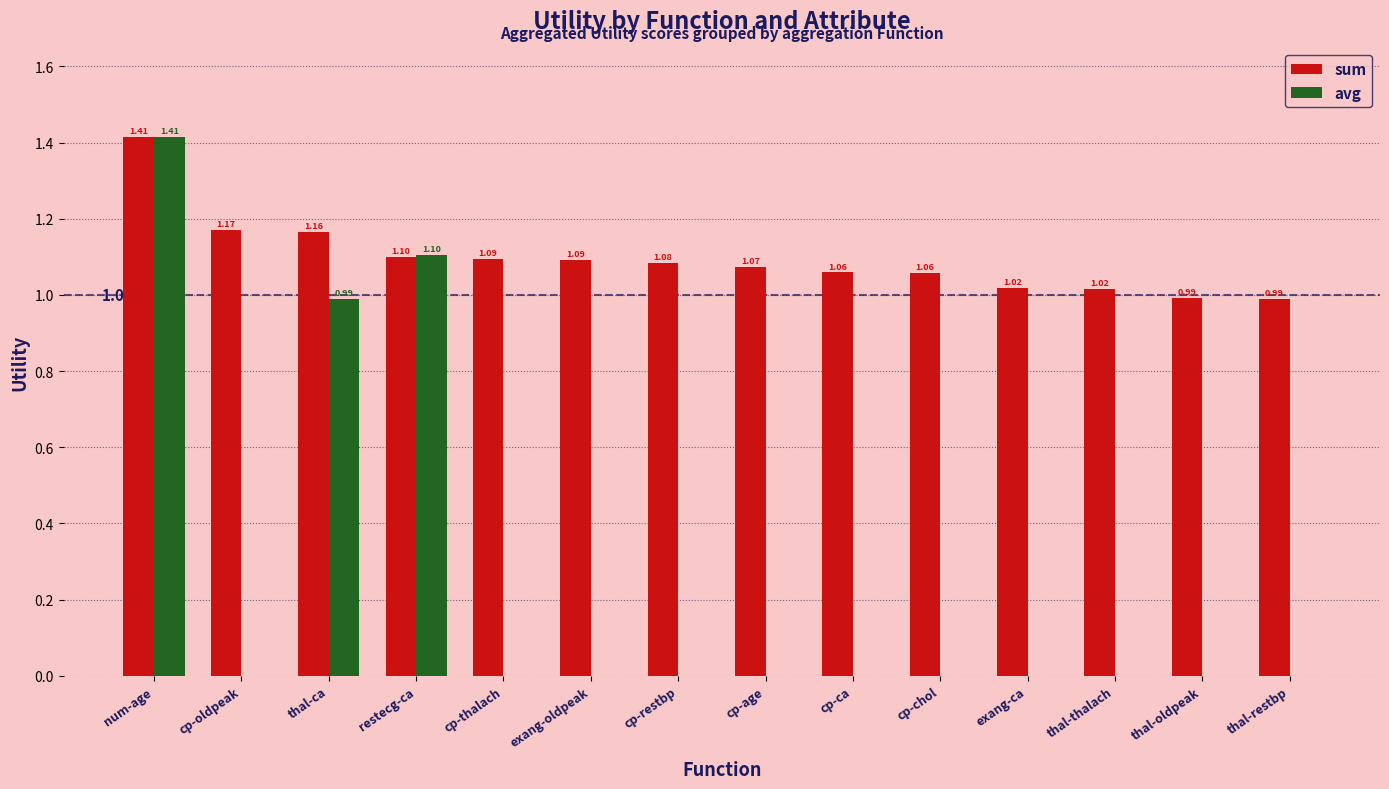

Where does the sum series first go above 1?

num-age